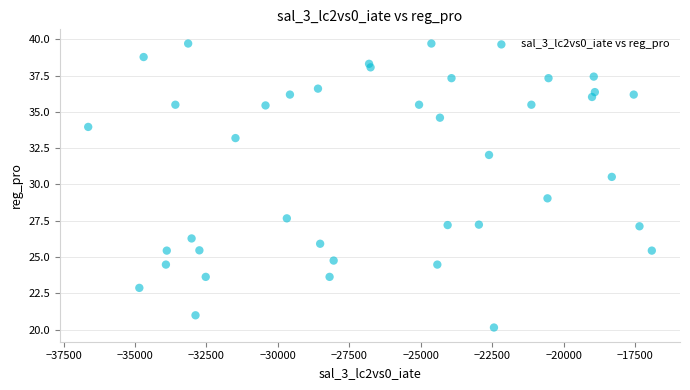

What is the range of Y values (max minus min)?

19.6